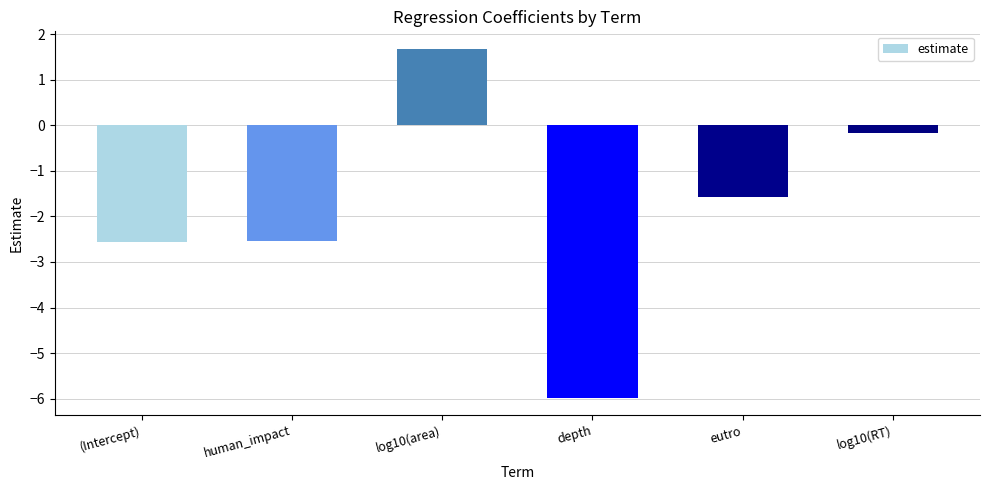

What is the label of the 4th bar from the left?

depth